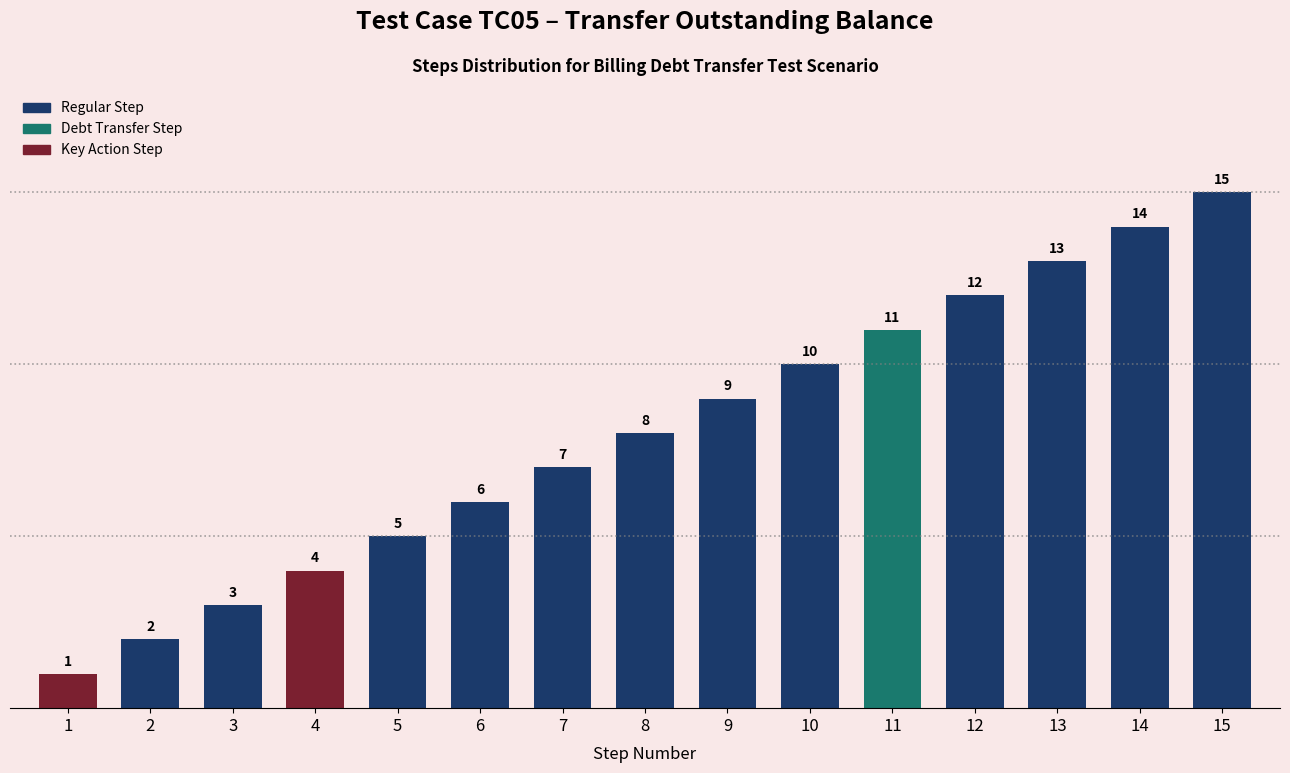

What is the difference between the values at 10 and 8?

2